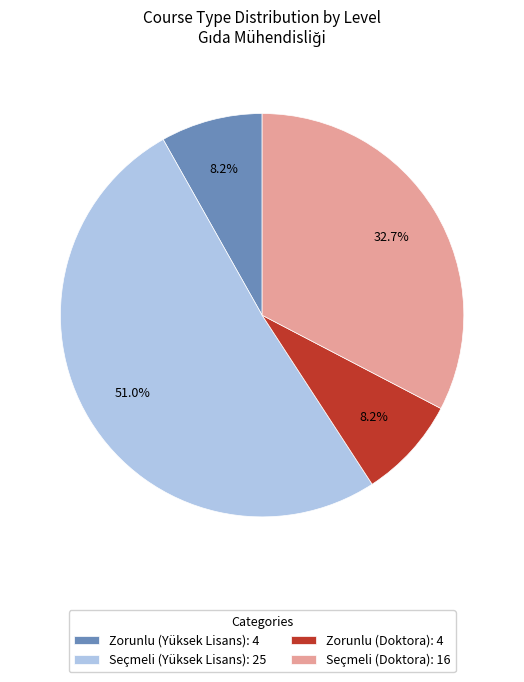

How many slices are in this pie chart?

4